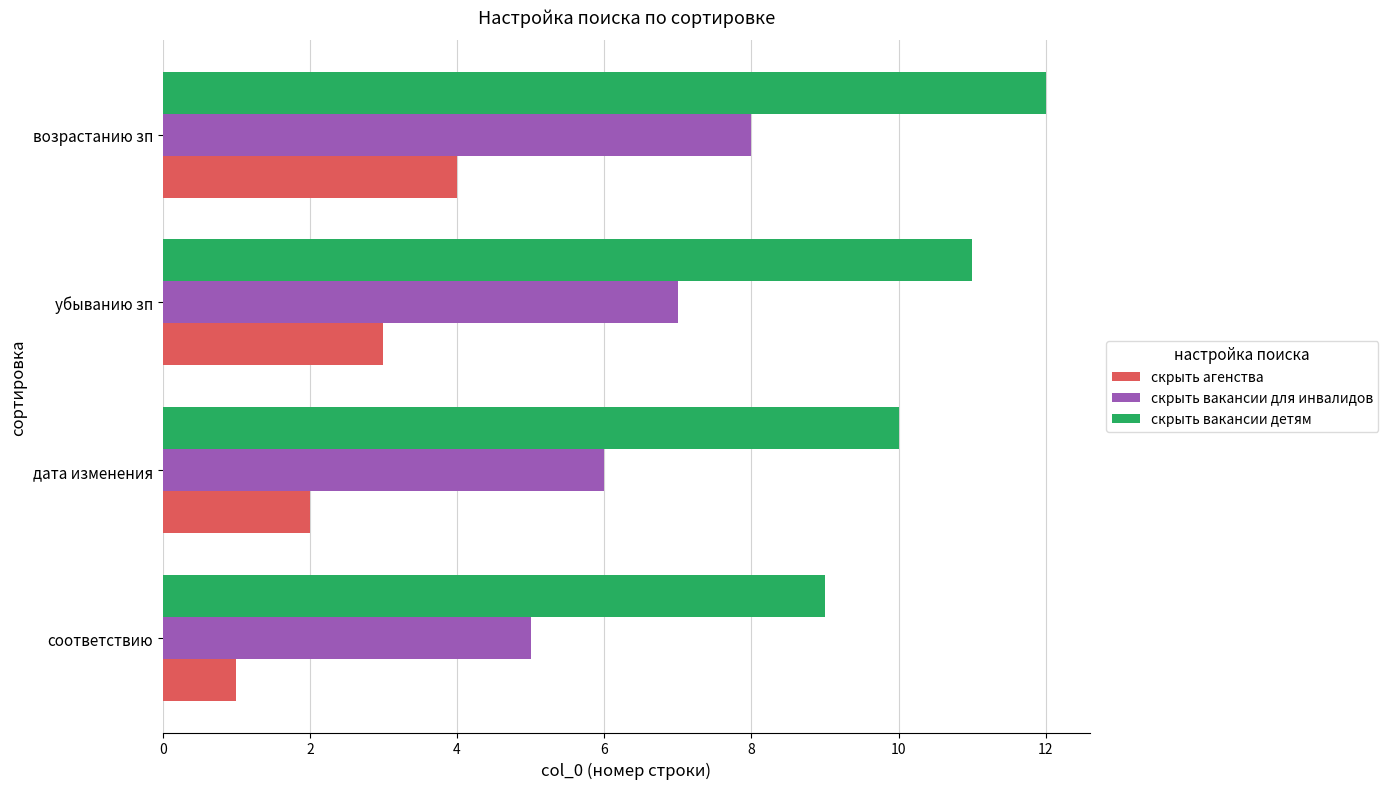

At дата изменения, list the series in order from largest to smallest.

скрыть вакансии детям, скрыть вакансии для инвалидов, скрыть агенства